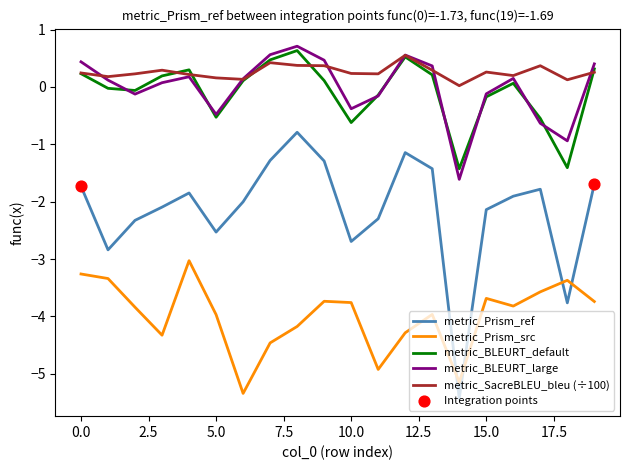

Which series has the largest total across all categories?

metric_SacreBLEU_bleu (÷100)